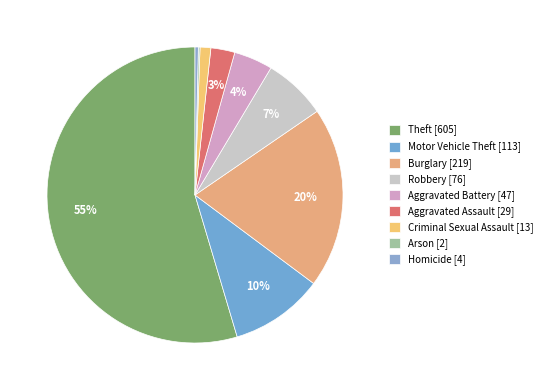

What portion of the pie excludes Burglary?

80.2%